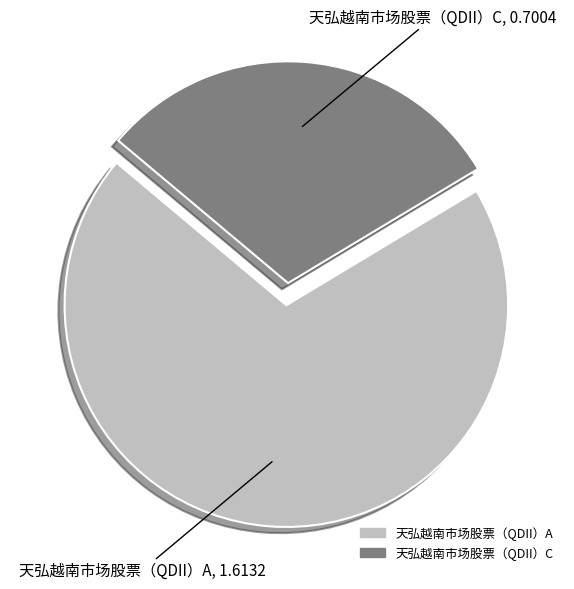

Between 天弘越南市场股票（QDII）C and 天弘越南市场股票（QDII）A, which is larger?

天弘越南市场股票（QDII）A